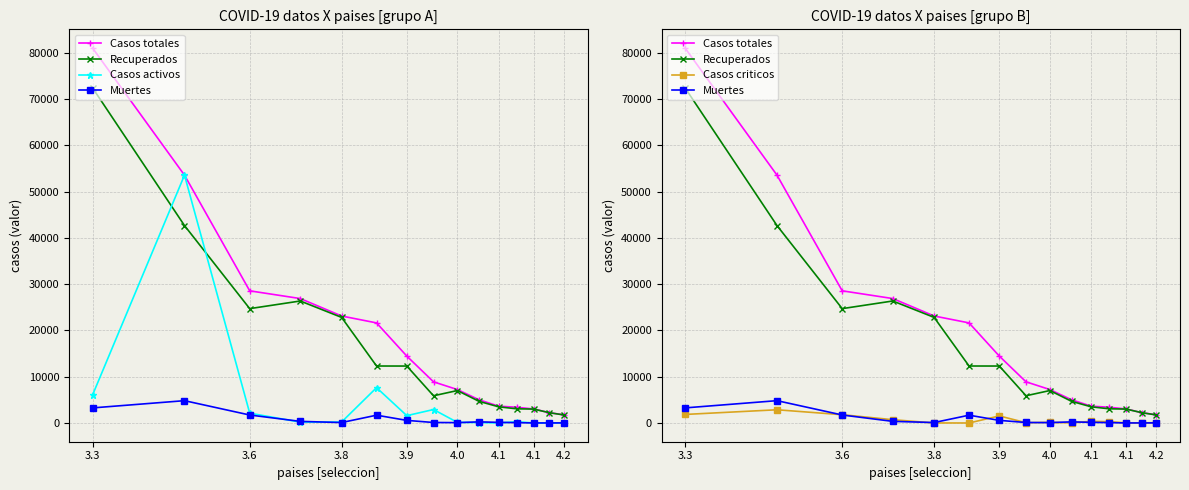

The value of Muertes at 3.6 is 2827. True or false?

False